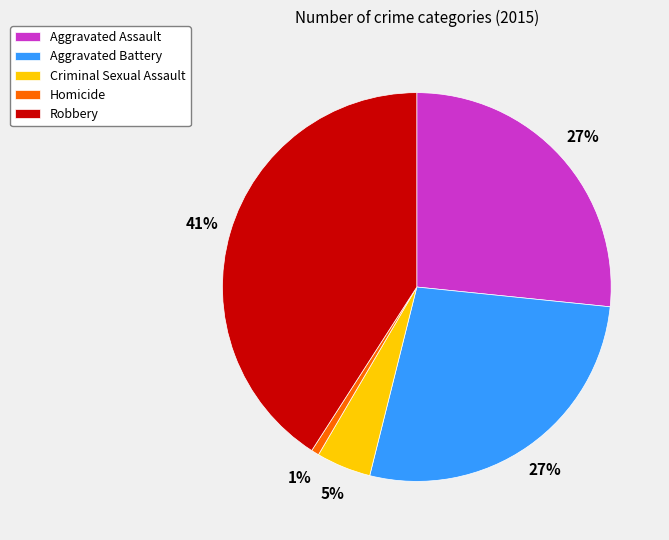

To the nearest percent, what is the average slice percentage?

20%